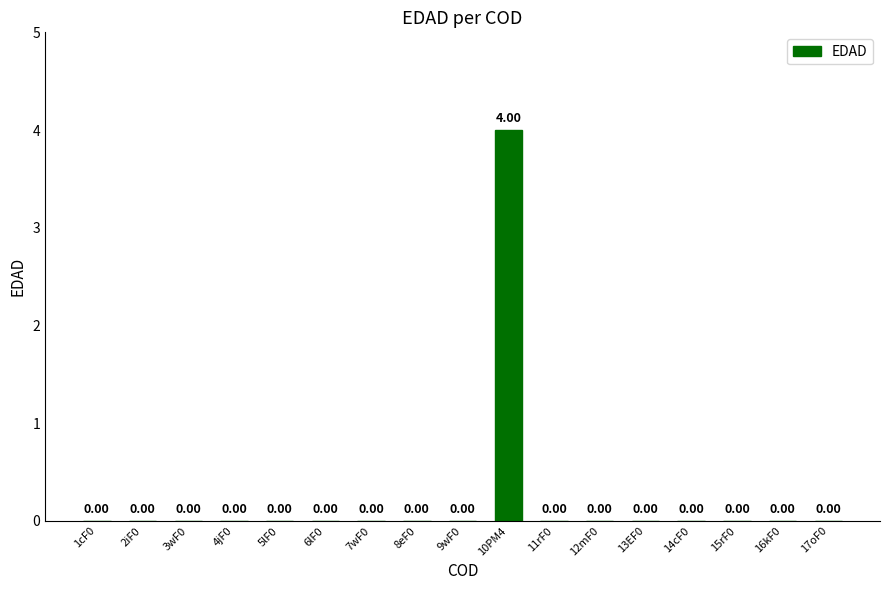

What is the sum of all values?

4